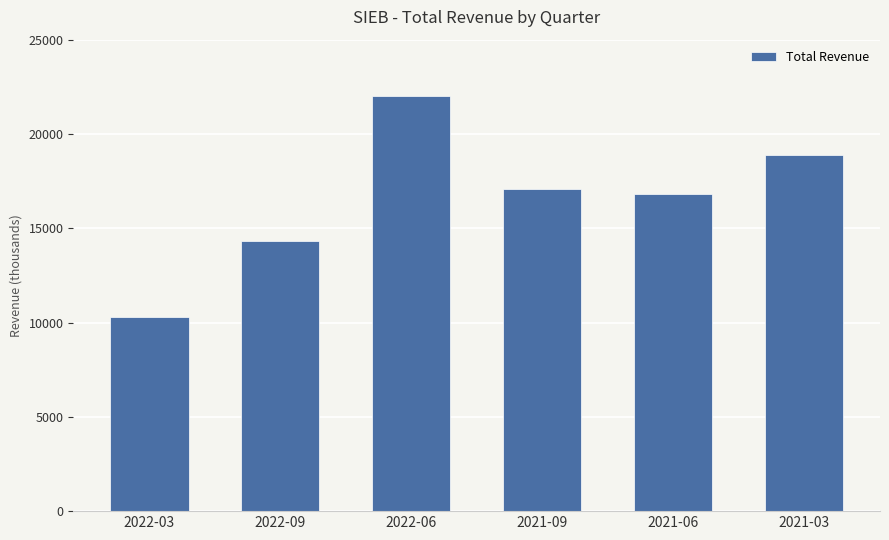

How many values are below 17100?

3